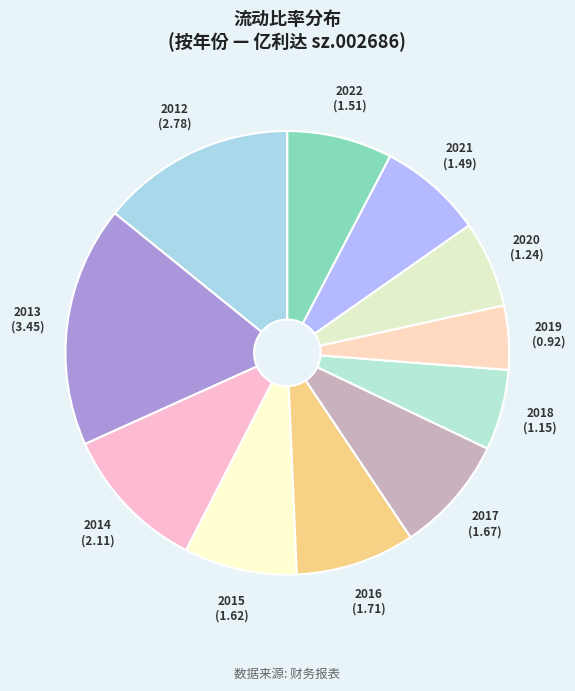

What is the ratio of the value at 2020 to the value at 2012?

0.4